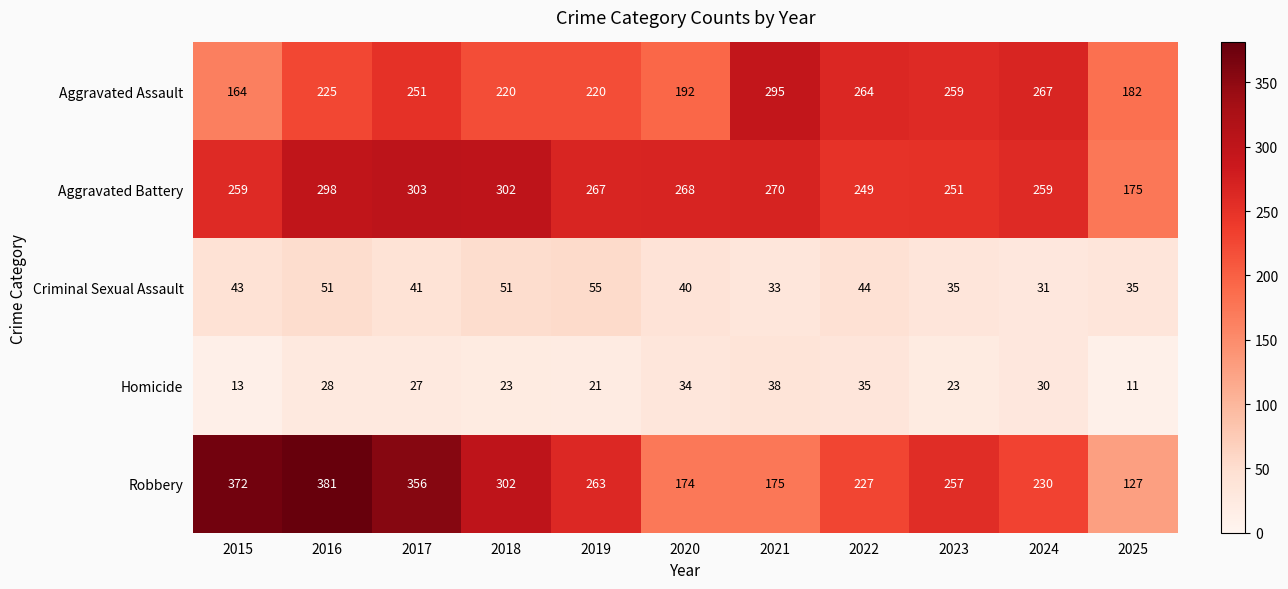

What value does the Aggravated Battery series have at 2023?

251